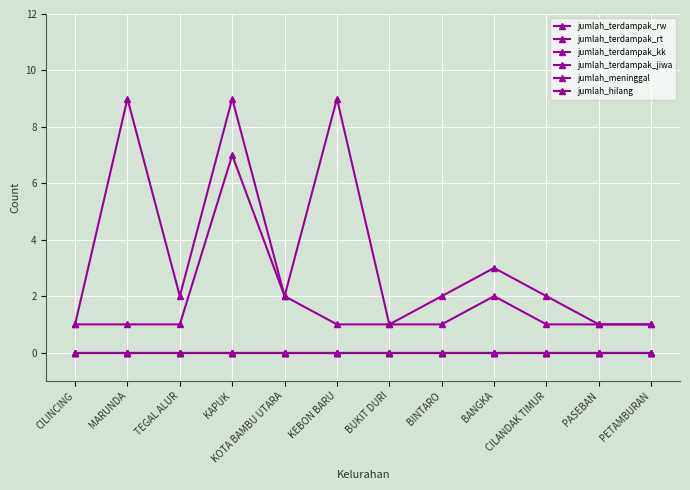

Is this an area chart (filled region under the line)?

No